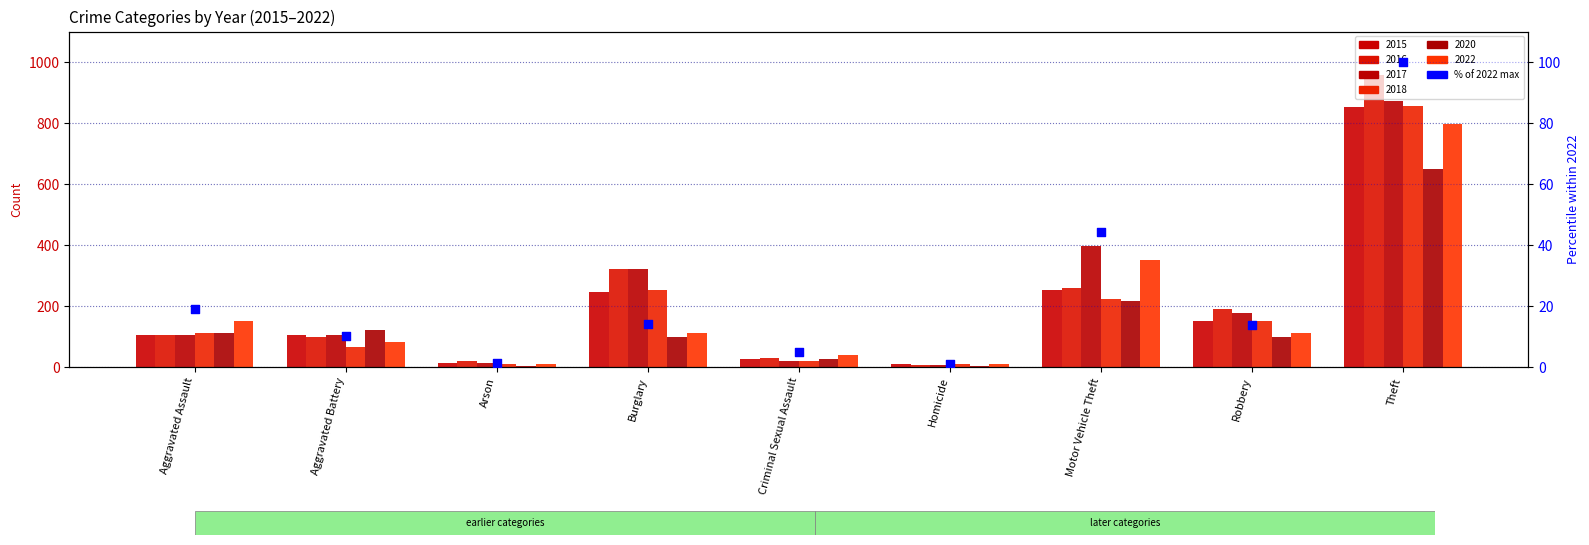

Which has a higher value, Arson or Aggravated Assault?

Aggravated Assault